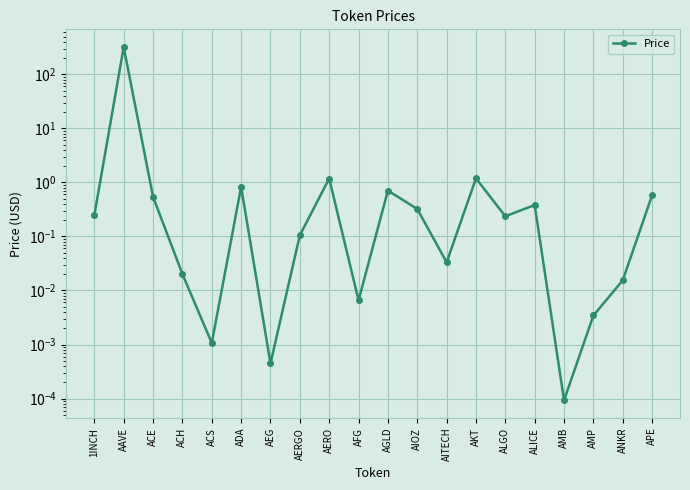

What is the average value?

16.4